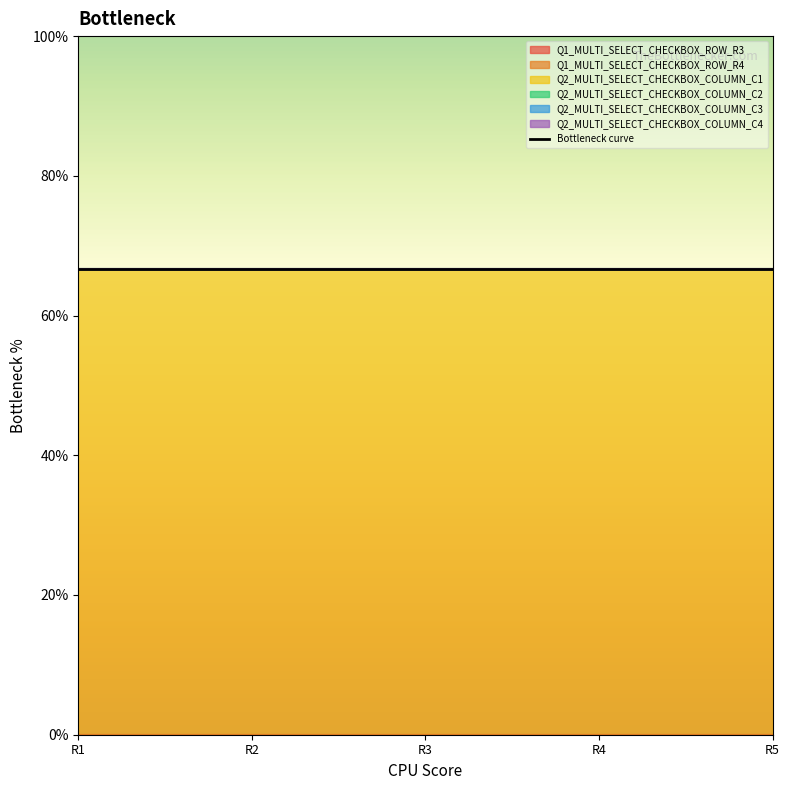

Reading left to right, list all the values displayed in this chart.

Q1_MULTI_SELECT_CHECKBOX_ROW_R3: 0	0	0	0	0
Q1_MULTI_SELECT_CHECKBOX_ROW_R4: 0	0	0	0	0
Q2_MULTI_SELECT_CHECKBOX_COLUMN_C1: 1	1	1	1	1
Q2_MULTI_SELECT_CHECKBOX_COLUMN_C2: 0	0	0	0	0
Q2_MULTI_SELECT_CHECKBOX_COLUMN_C3: 0	0	0	0	0
Q2_MULTI_SELECT_CHECKBOX_COLUMN_C4: 0	0	0	0	0